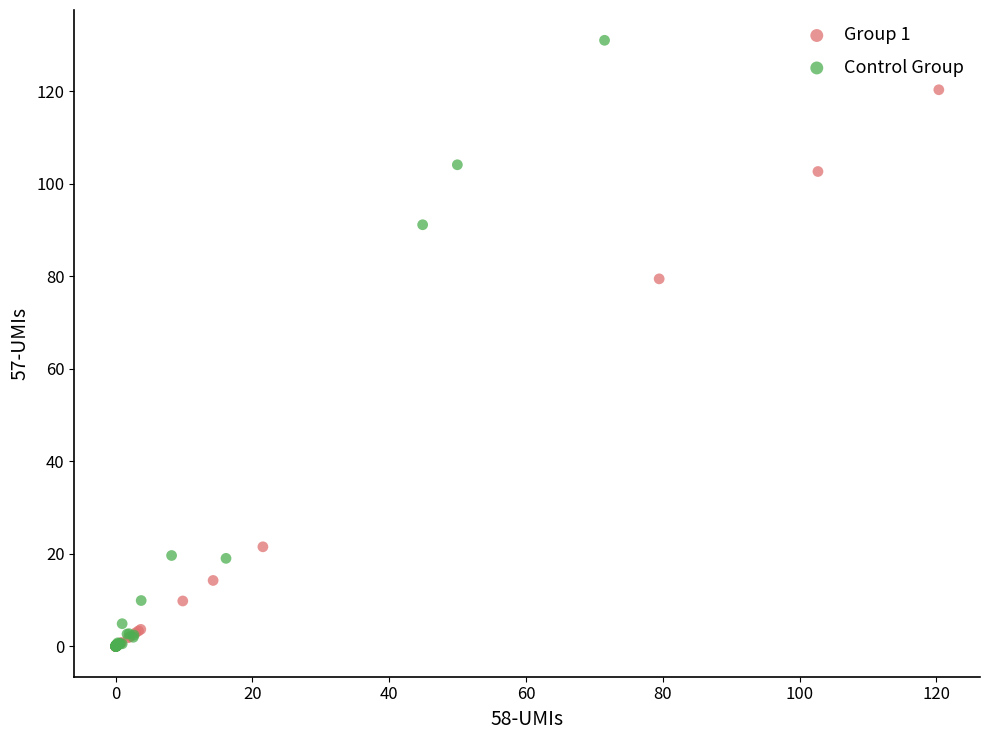

Which series has the widest spread of Y values?

Control Group